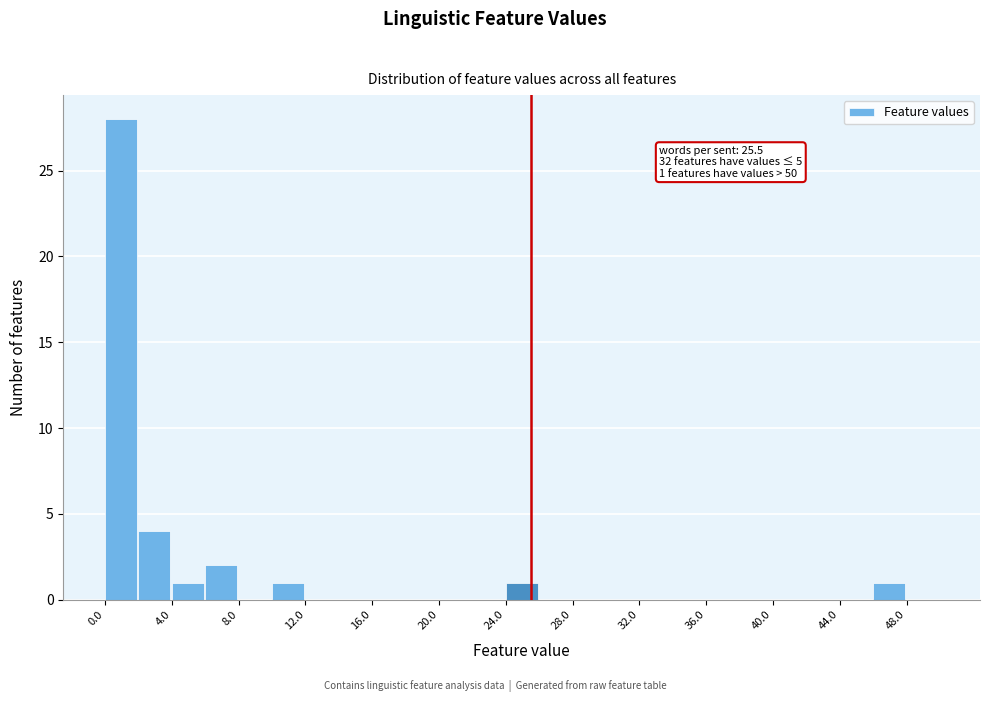

Over which range of the x-axis is the bar tallest?

0 to 2